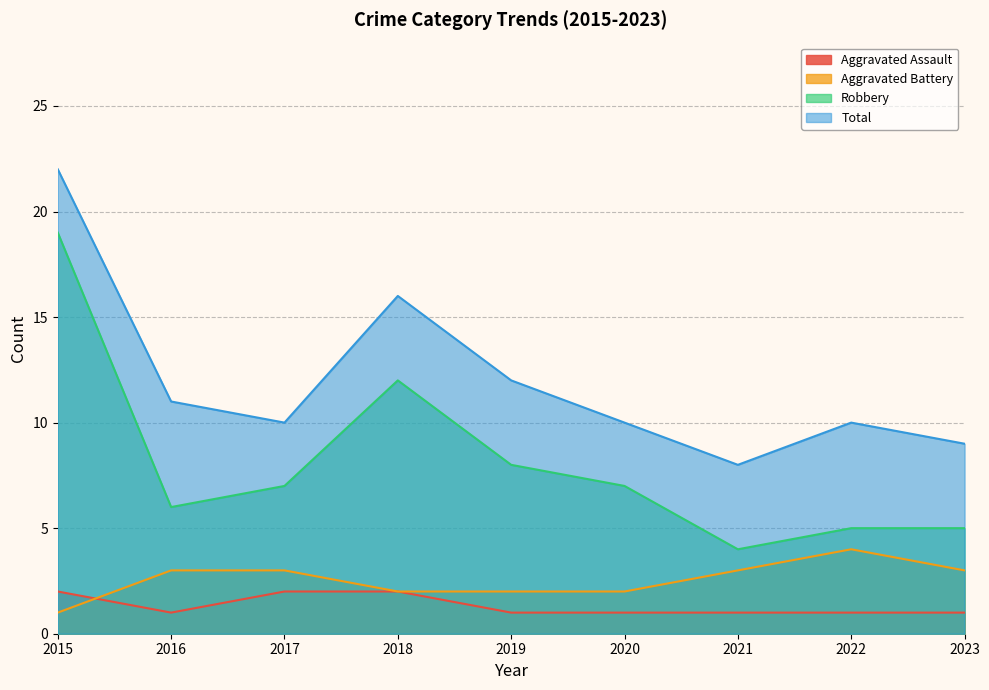

Reading left to right, list all the values displayed in this chart.

Aggravated Assault: 2	1	2	2	1	1	1	1	1
Aggravated Battery: 1	3	3	2	2	2	3	4	3
Robbery: 19	6	7	12	8	7	4	5	5
Total: 22	11	10	16	12	10	8	10	9